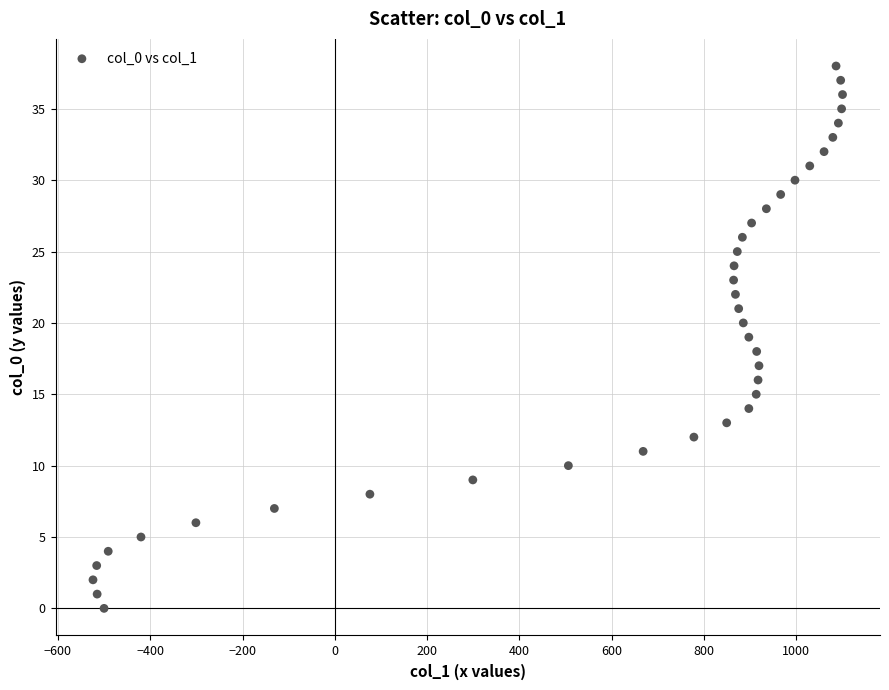

What is the range of X values (max minus min)?

1624